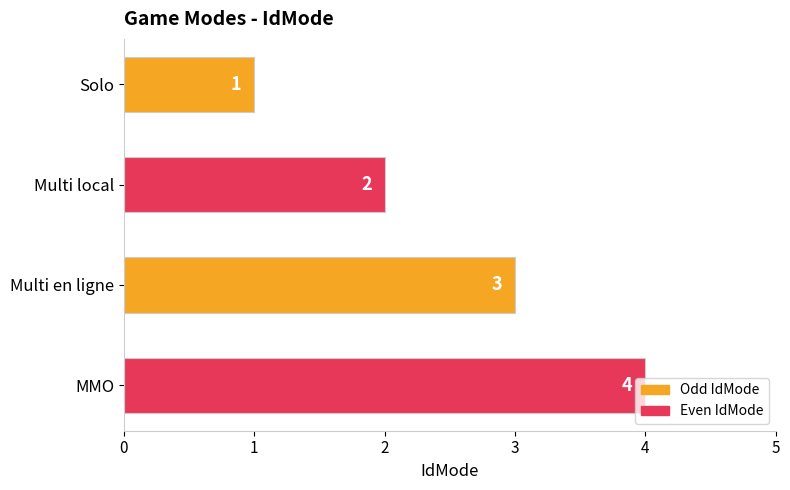

Approximately how many times larger is the value at MMO compared to Solo?

4.0